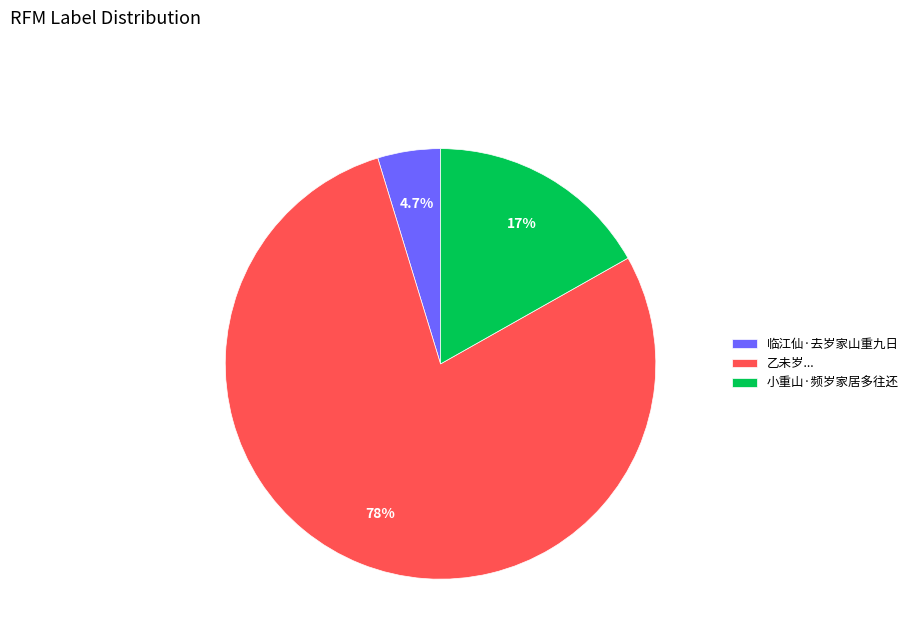

To the nearest percent, what is the difference between the largest and smallest slice percentages?

74%